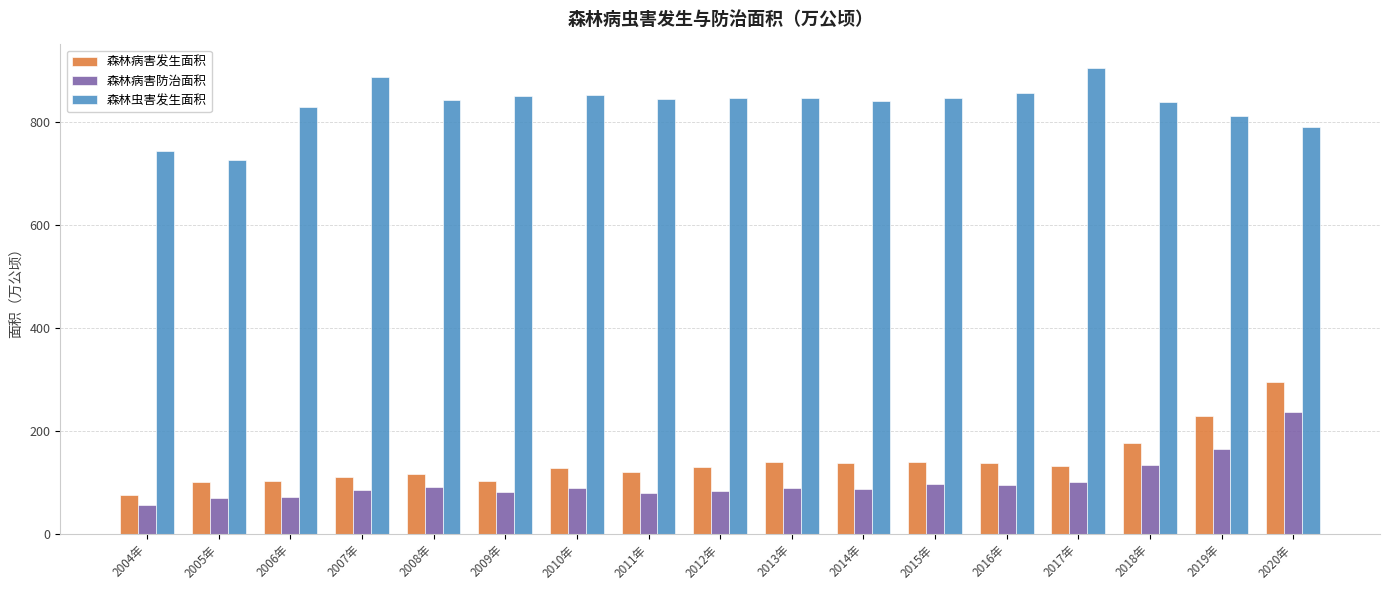

What is the difference between the second highest and second lowest values in the 森林虫害发生面积 series?

143.7